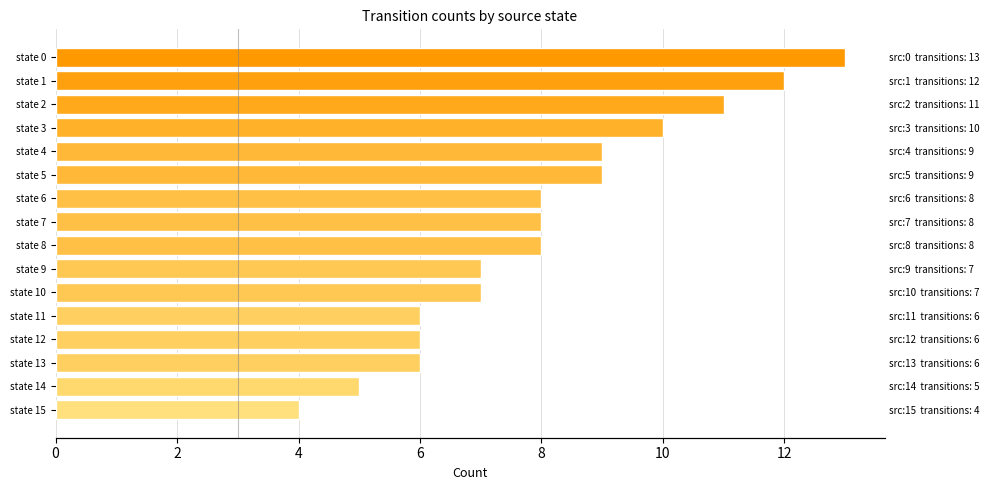

The value at state 12 is 6. True or false?

True